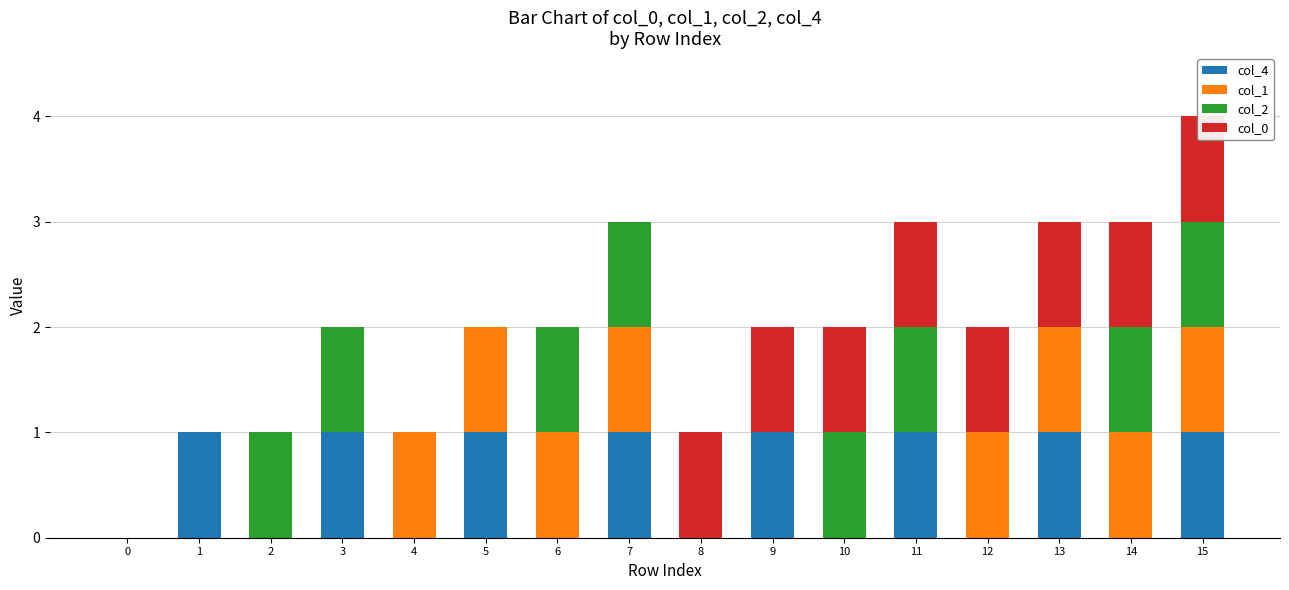

Between 15 and 2, which is larger?

15